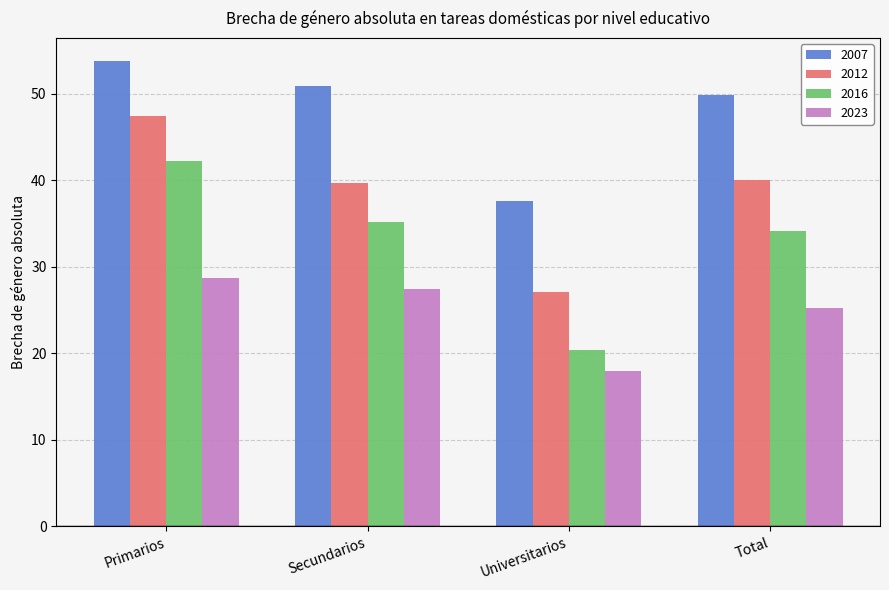

What are all the series names shown in the legend?

2007, 2012, 2016, 2023